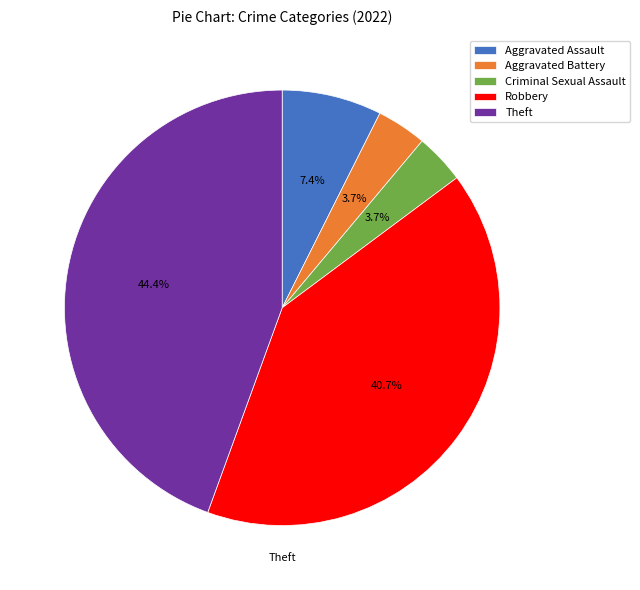

Count the number of slices in the pie.

5